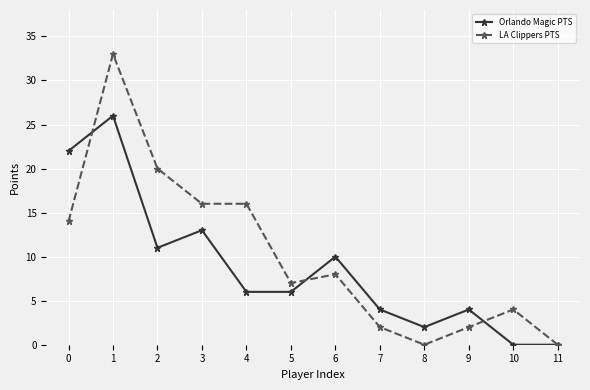

True or false: LA Clippers PTS has more than 0 interior local peaks.

True